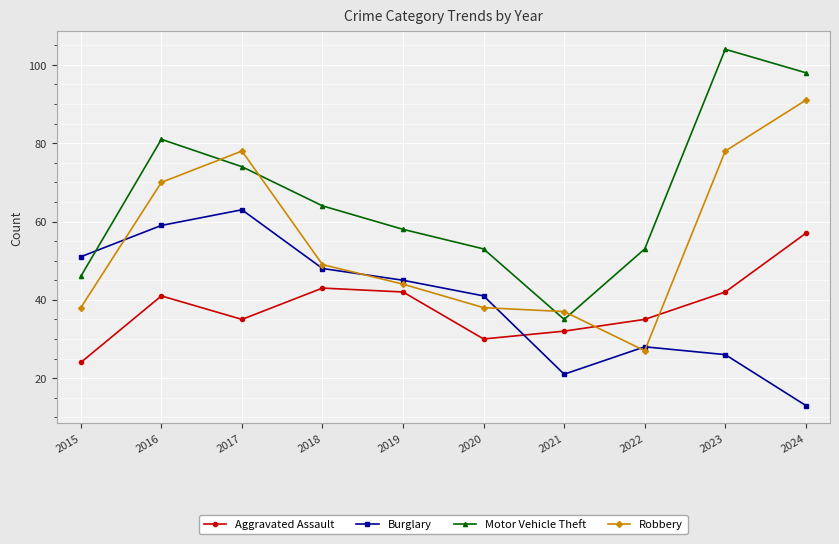

Is the value of Robbery at 2020 greater than the value of Burglary at 2023?

Yes